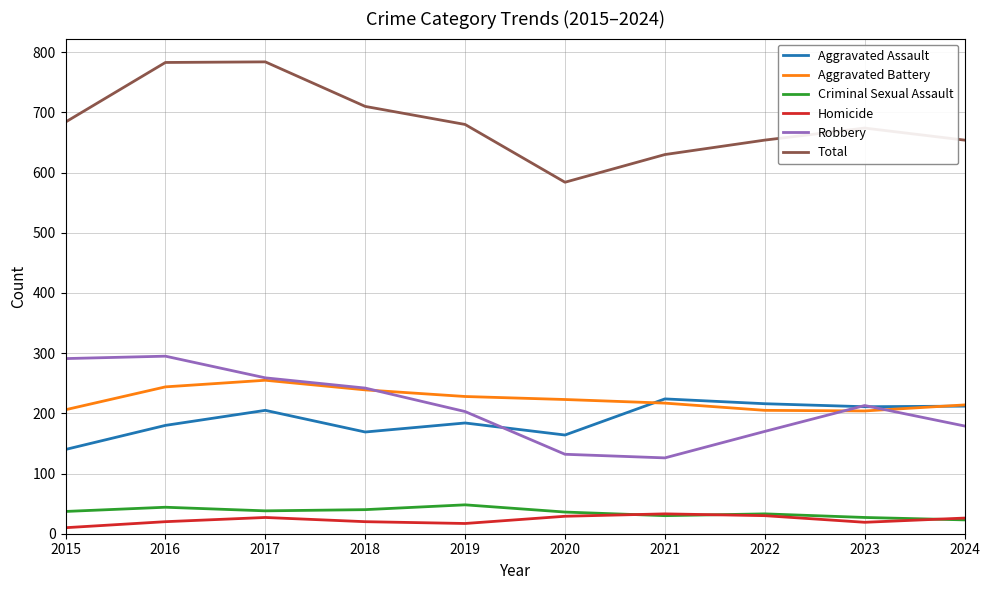

The value of Aggravated Assault at 2015 is 140. True or false?

True